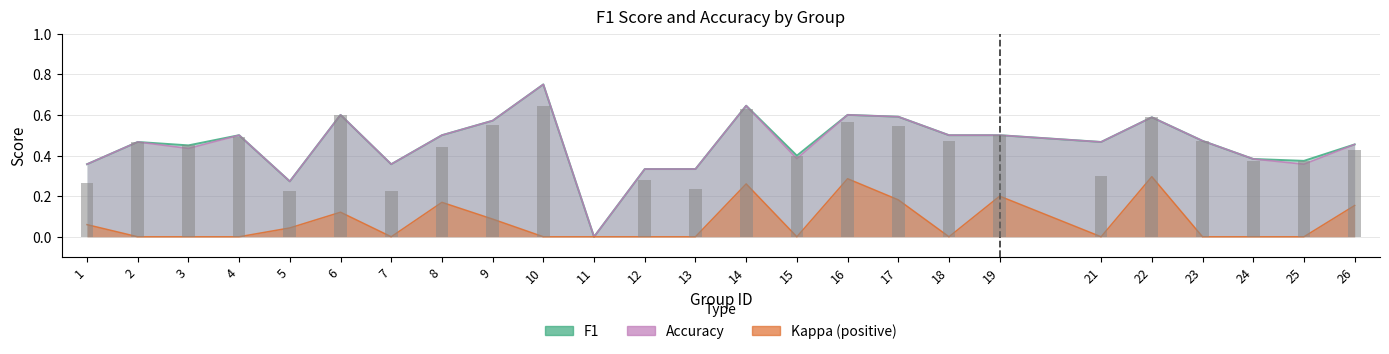

What is the sum of all f1 values?

10.5